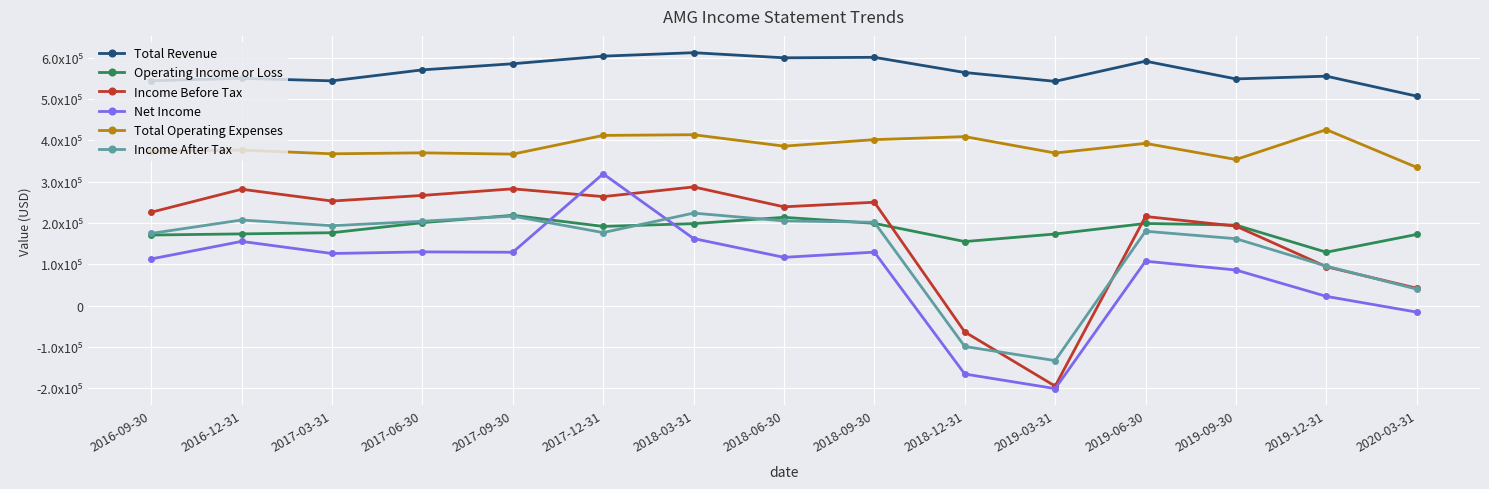

What is the label of the 14th point from the right?

2016-12-31